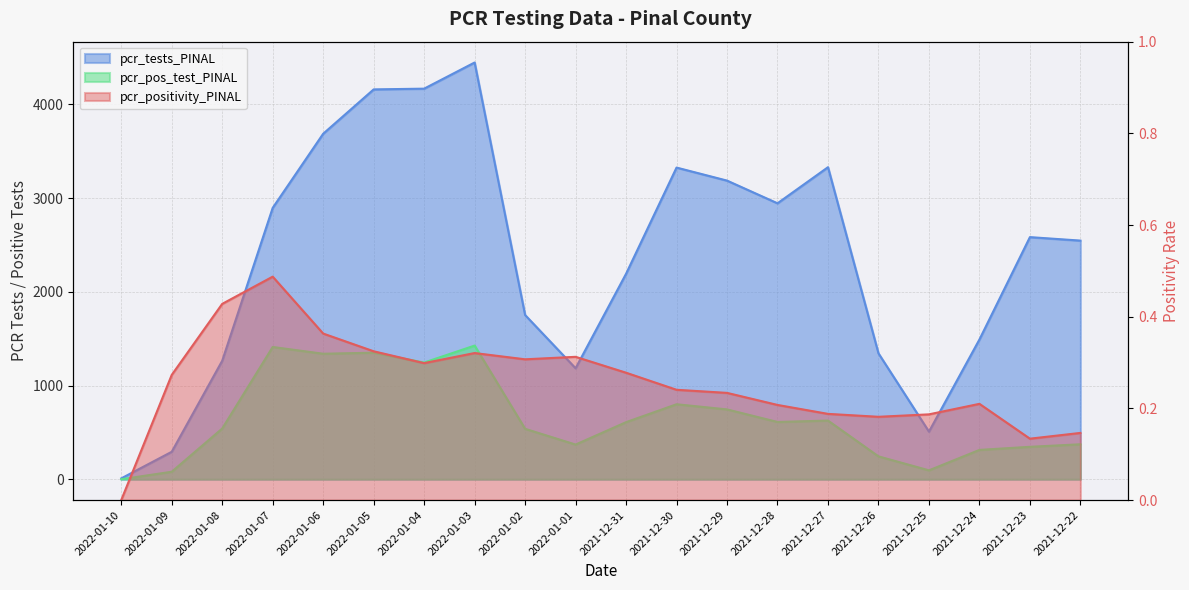

What is the label of the 3rd point from the right?

2021-12-24